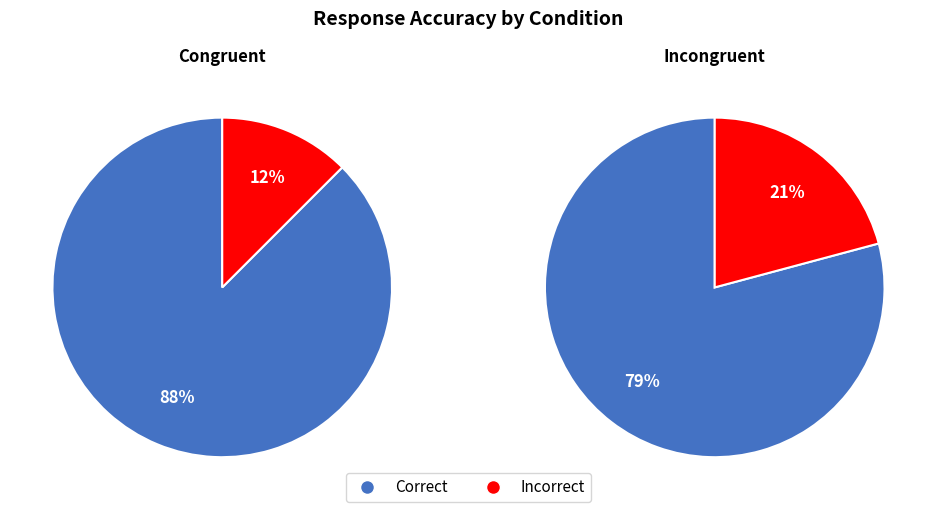

What is the smallest slice in the pie chart?

congruent